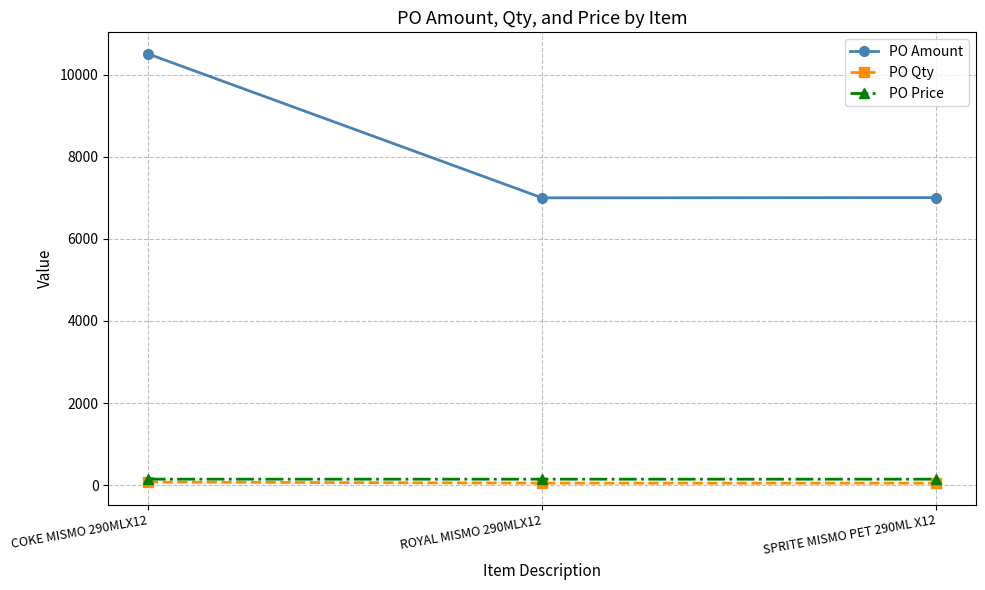

Which series changed the most between COKE MISMO 290MLX12 and ROYAL MISMO 290MLX12?

PO Amount